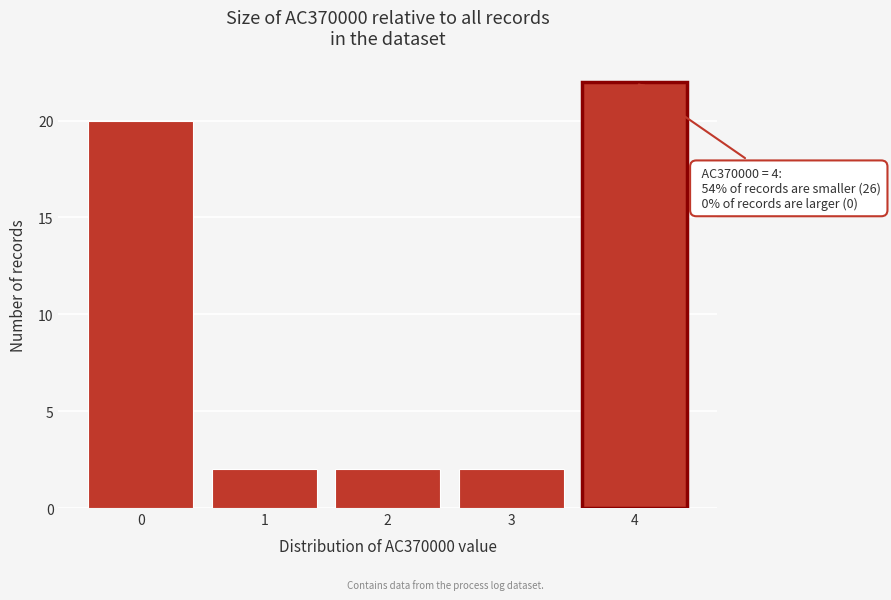

Reading left to right, transcribe all the data shown in this chart.

0=20	1=2	2=2	3=2	4=22